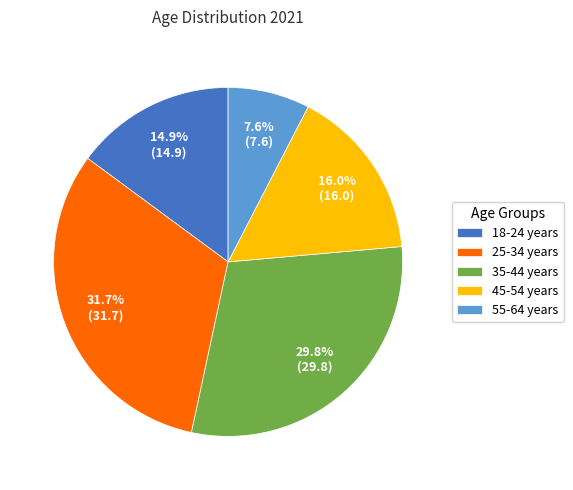

How many segments does this pie chart have?

5